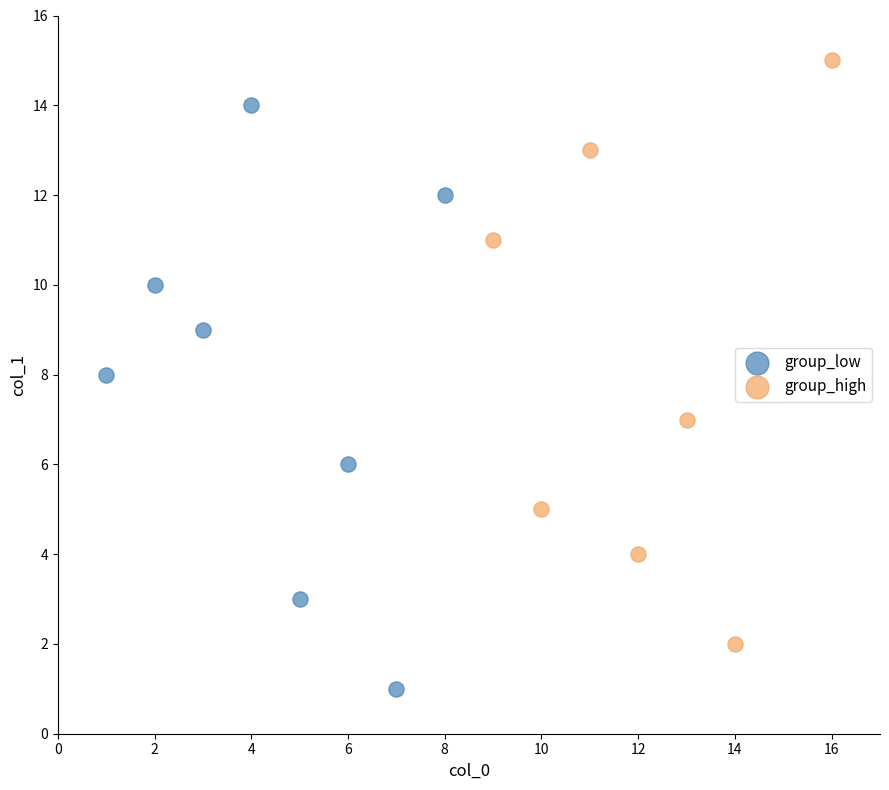

Which series reaches the minimum Y coordinate?

group_low